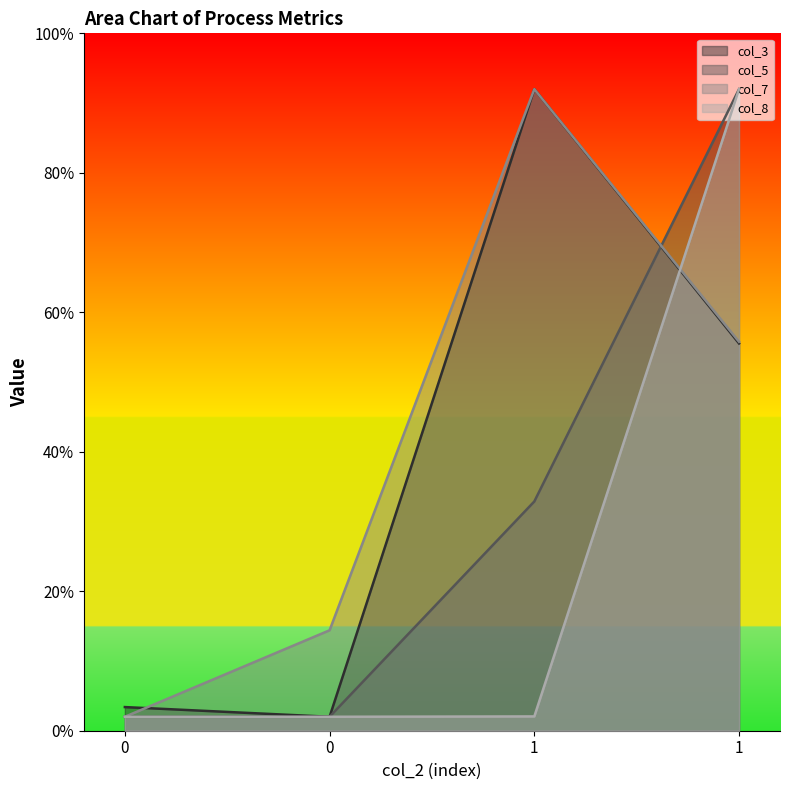

Where is col_8 nearest to the value 4?

1